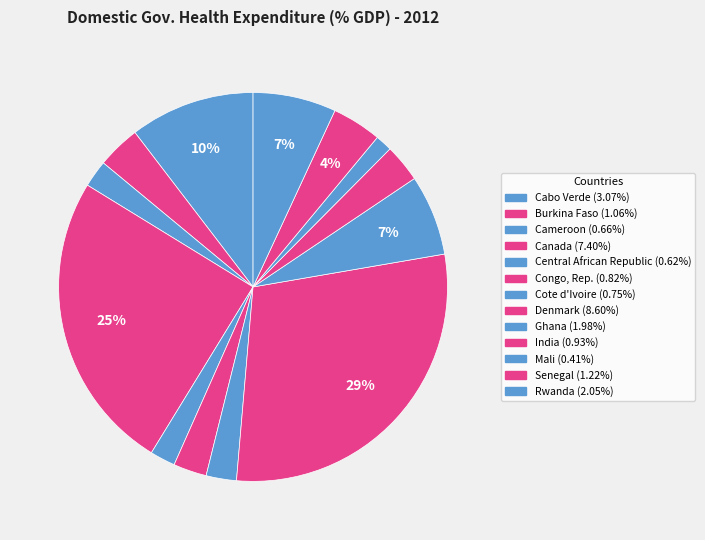

Does any single category account for the majority?

No